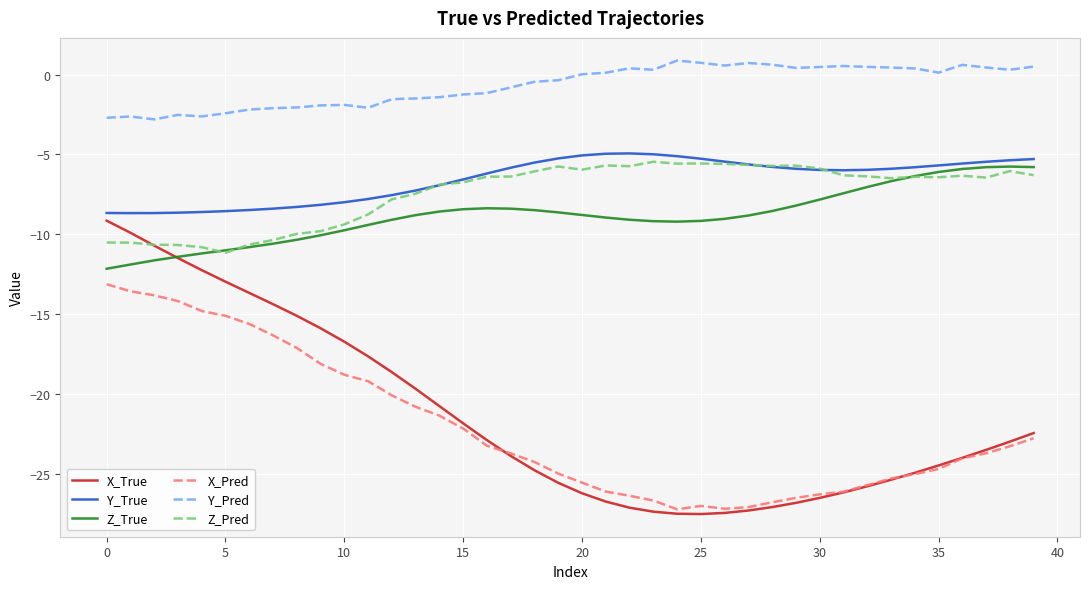

True or false: Z_Pred and Y_Pred cross at least once.

False